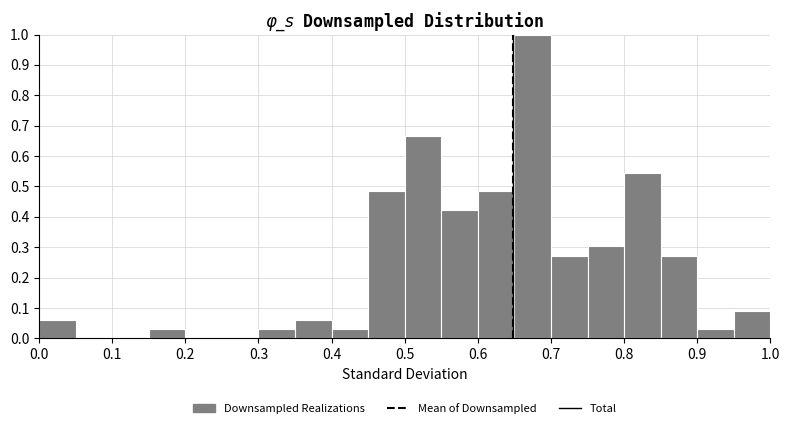

What is the height of the bar covering 0.70 to 0.75 on the x-axis? The values are not printed on the chart, so give them approximately, as read against the axis.

0.27